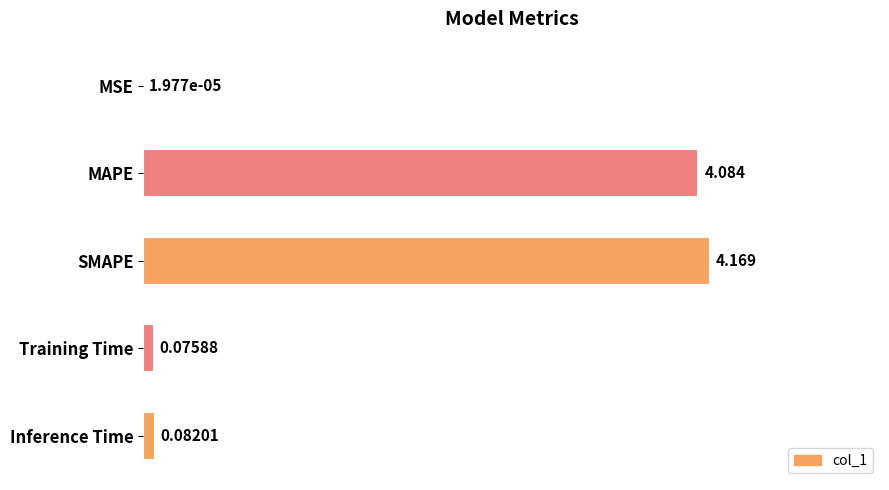

Which has a higher value, Inference Time or Training Time?

Inference Time